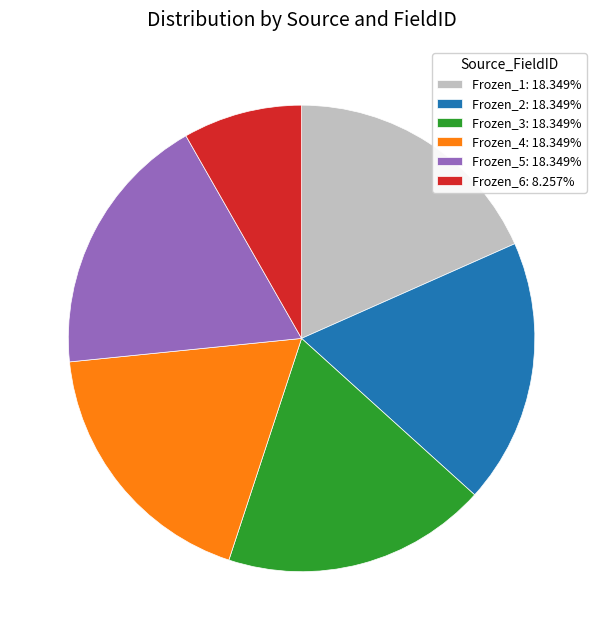

Is Frozen_3: 18.349% the majority of the pie?

No